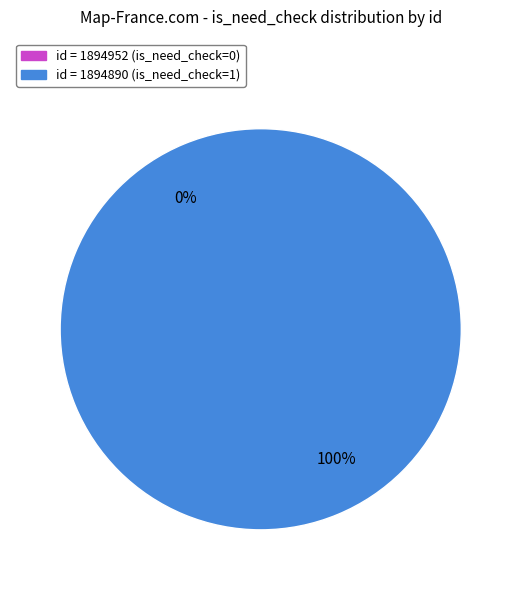

Rank the categories by value from highest to lowest.

1894890, 1894952